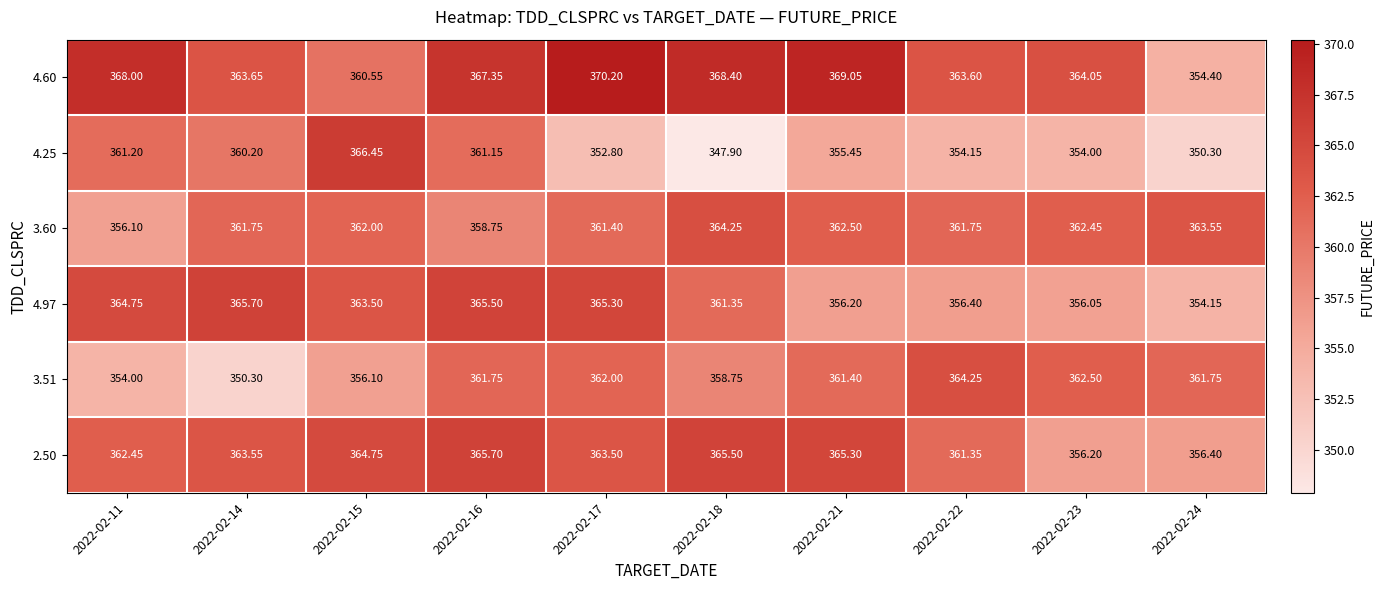

Is the value of 3.60 at 2022-02-21 greater than the value of 4.97 at 2022-02-16?

No